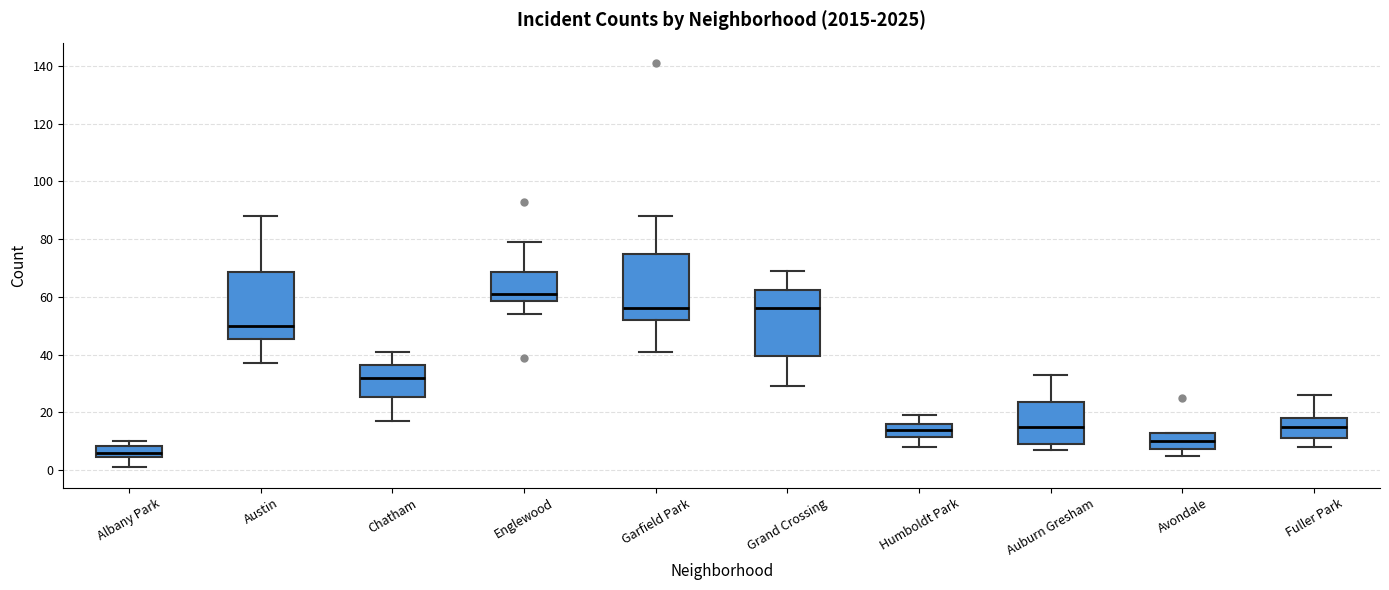

Reading left to right, transcribe this box plot: for each box, give where its median line is, the range the box spans, and where its two whiskers end, as read against the y-axis. The values are not printed on the chart, so give them approximately, as read against the axis.

Albany Park: median 6, box 4 to 8, whiskers 2 to 10
Austin: median 50, box 46 to 68, whiskers 38 to 88
Chatham: median 32, box 26 to 36, whiskers 18 to 42
Englewood: median 62, box 58 to 68, whiskers 54 to 80
Garfield Park: median 56, box 52 to 76, whiskers 42 to 88
Grand Crossing: median 56, box 40 to 62, whiskers 30 to 70
Humboldt Park: median 14, box 12 to 16, whiskers 8 to 20
Auburn Gresham: median 16, box 10 to 24, whiskers 8 to 34
Avondale: median 10, box 8 to 14, whiskers 6 to 14
Fuller Park: median 16, box 12 to 18, whiskers 8 to 26